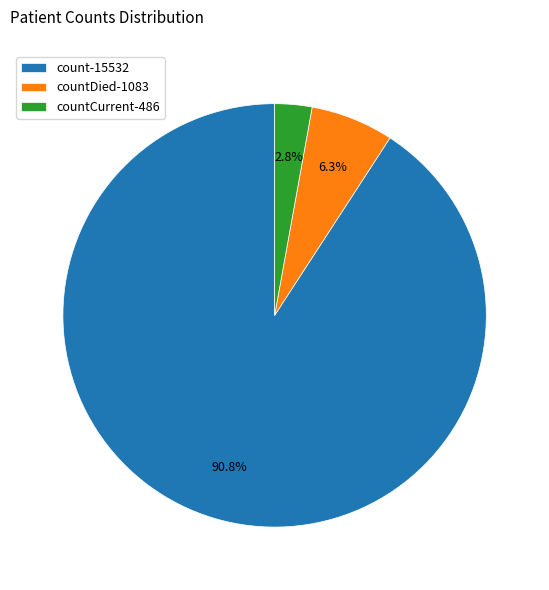

How many segments does this pie chart have?

3